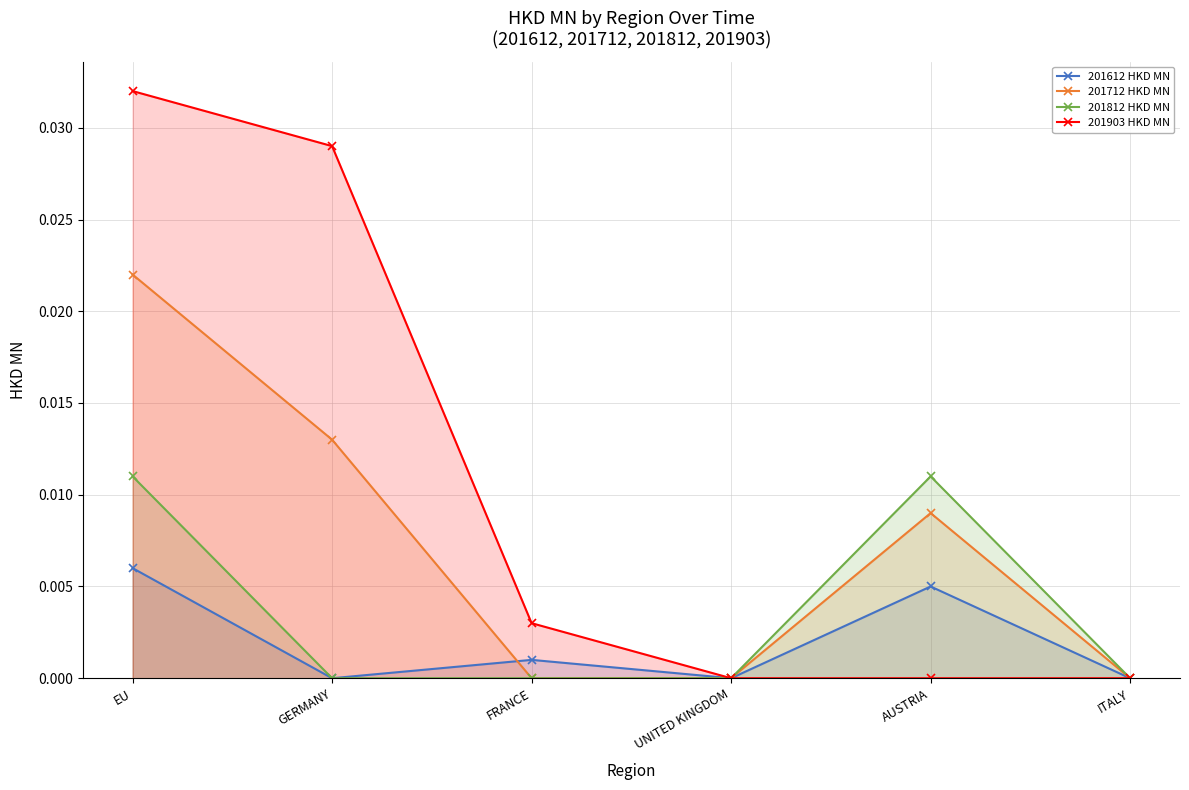

True or false: 201812 HKD MN and 201712 HKD MN cross at least once.

False